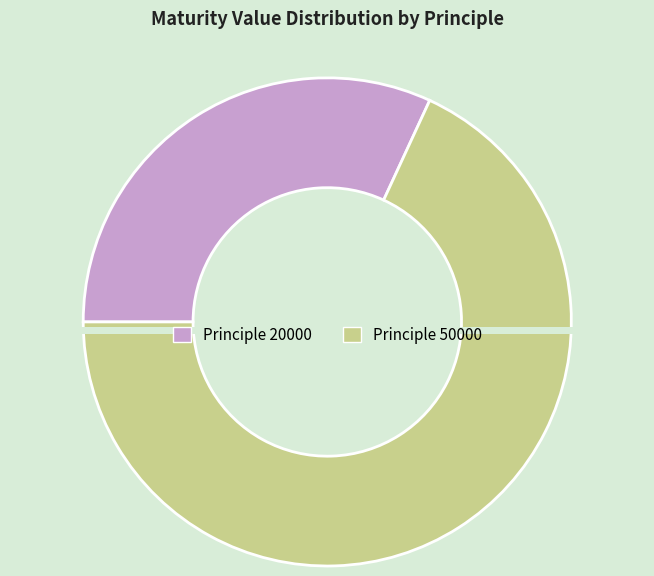

Is there any slice that represents more than half of the pie?

Yes